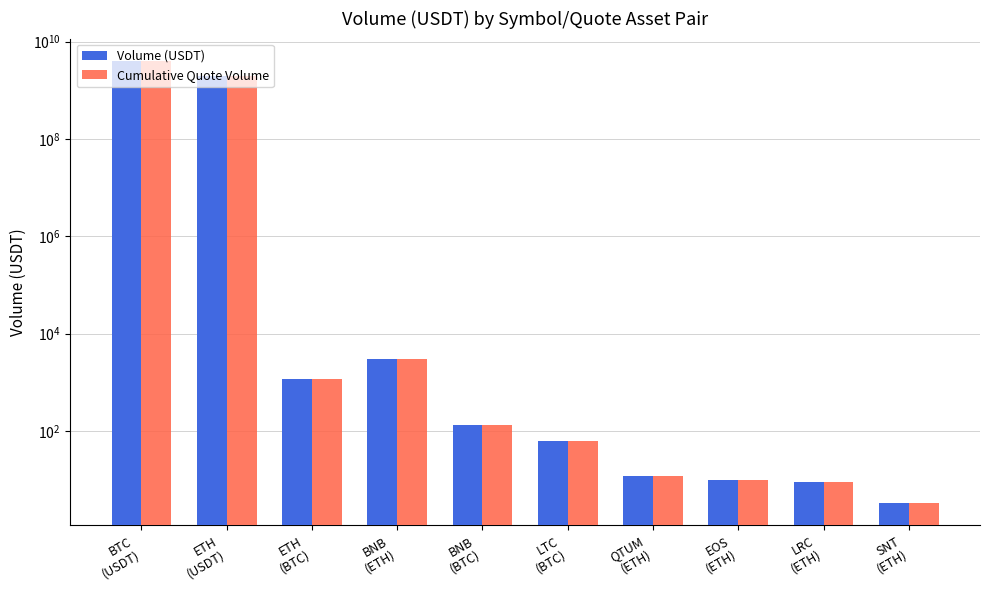

What is the label of the 10th bar from the left?

SNT
(ETH)